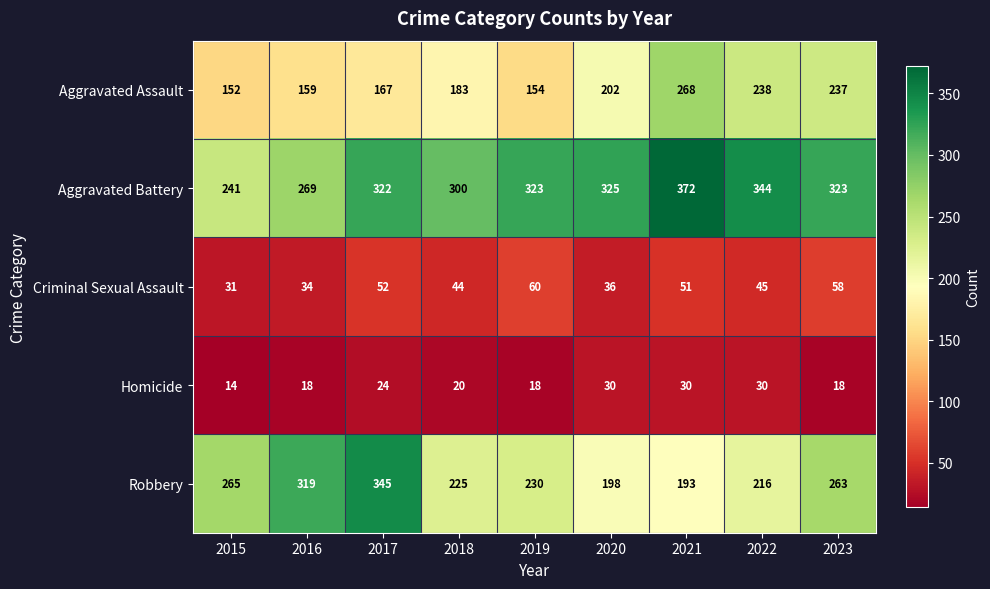

What is the maximum value for Aggravated Battery?

372